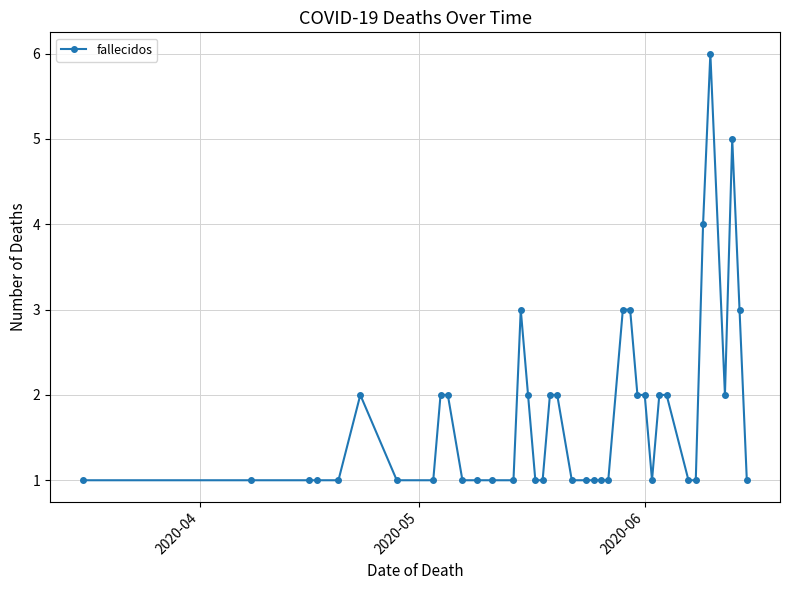

True or false: there are more than 2 points higher than both neighbors.

True